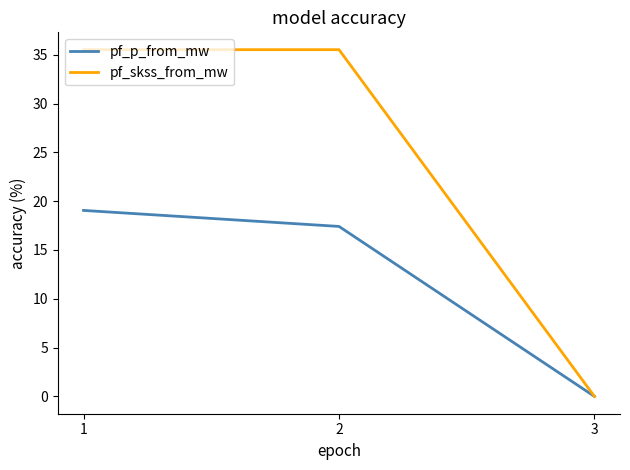

Which series has the widest spread of values?

pf_skss_from_mw